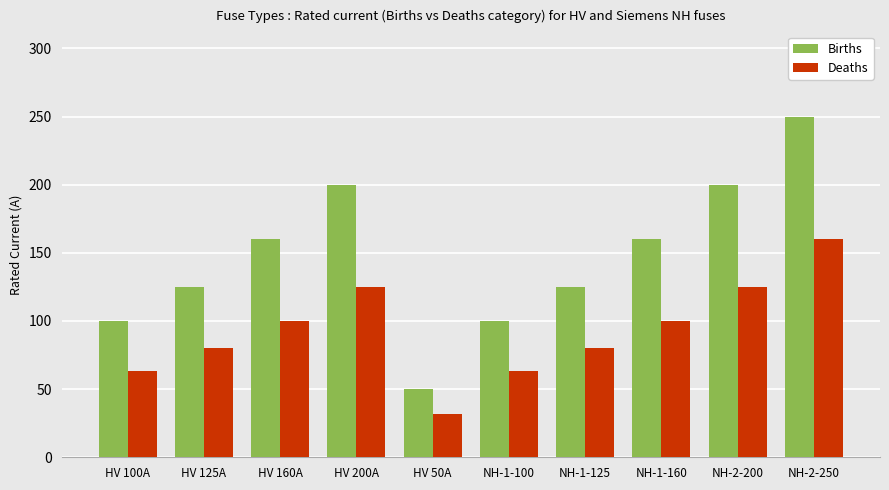

How many Deaths values are between 63 and 125?

8